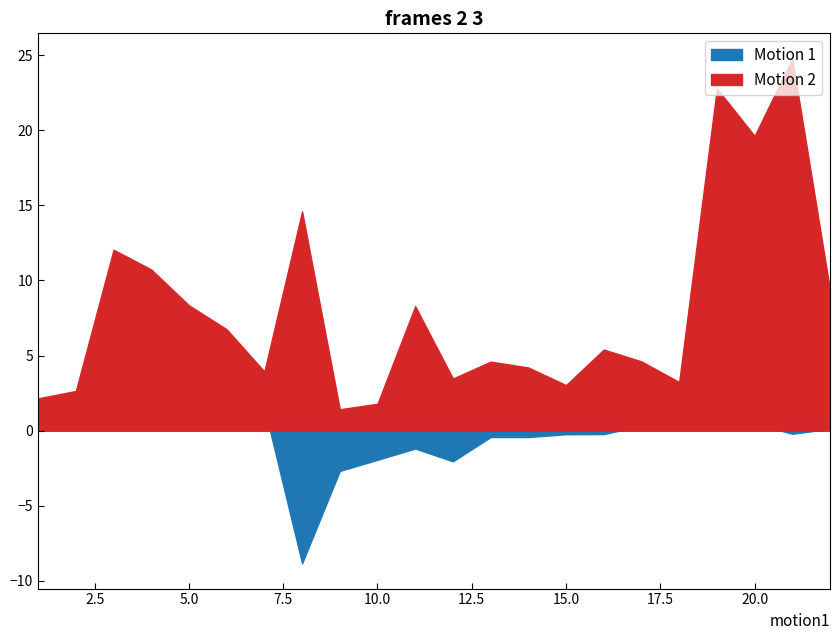

True or false: Motion 2 and Motion 1 intersect in this chart.

False